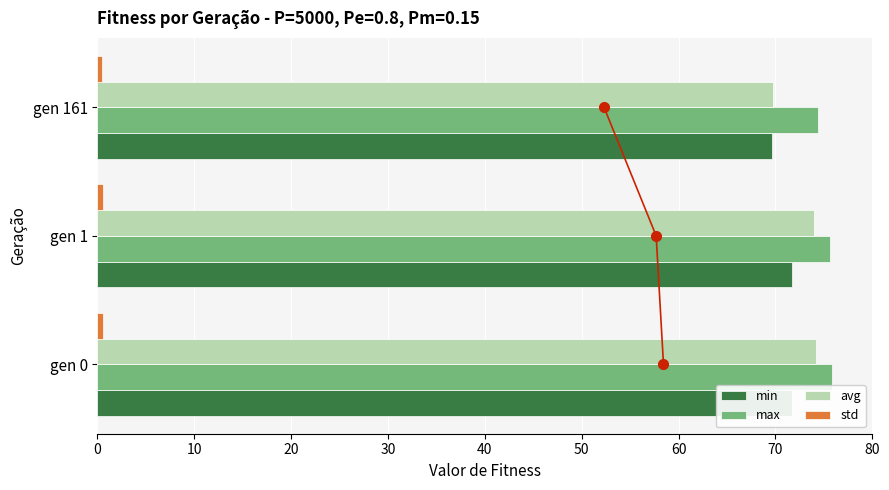

What is the total value across all series at gen 161?

214.3